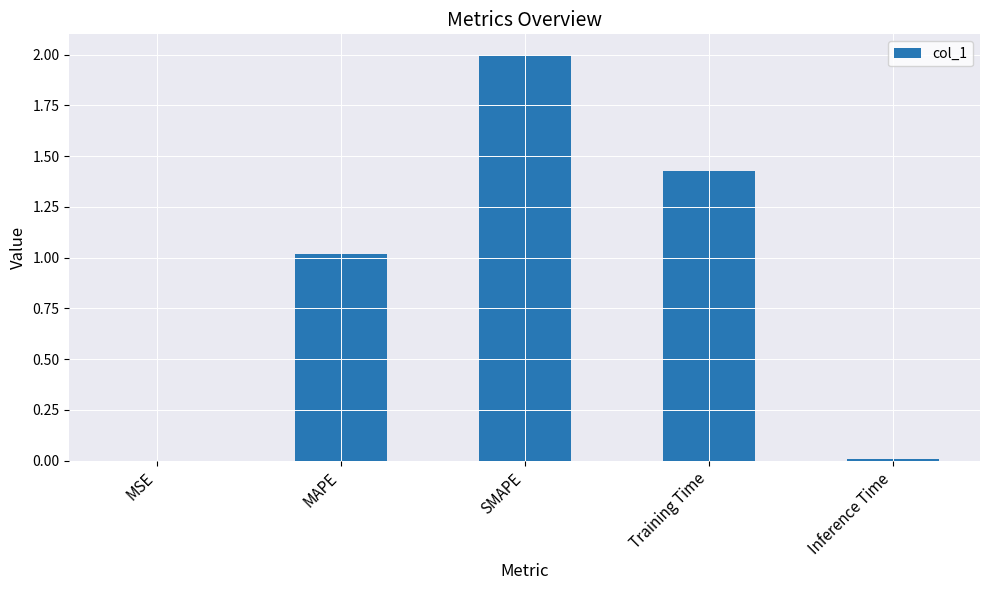

Which has a higher value, SMAPE or MSE?

SMAPE